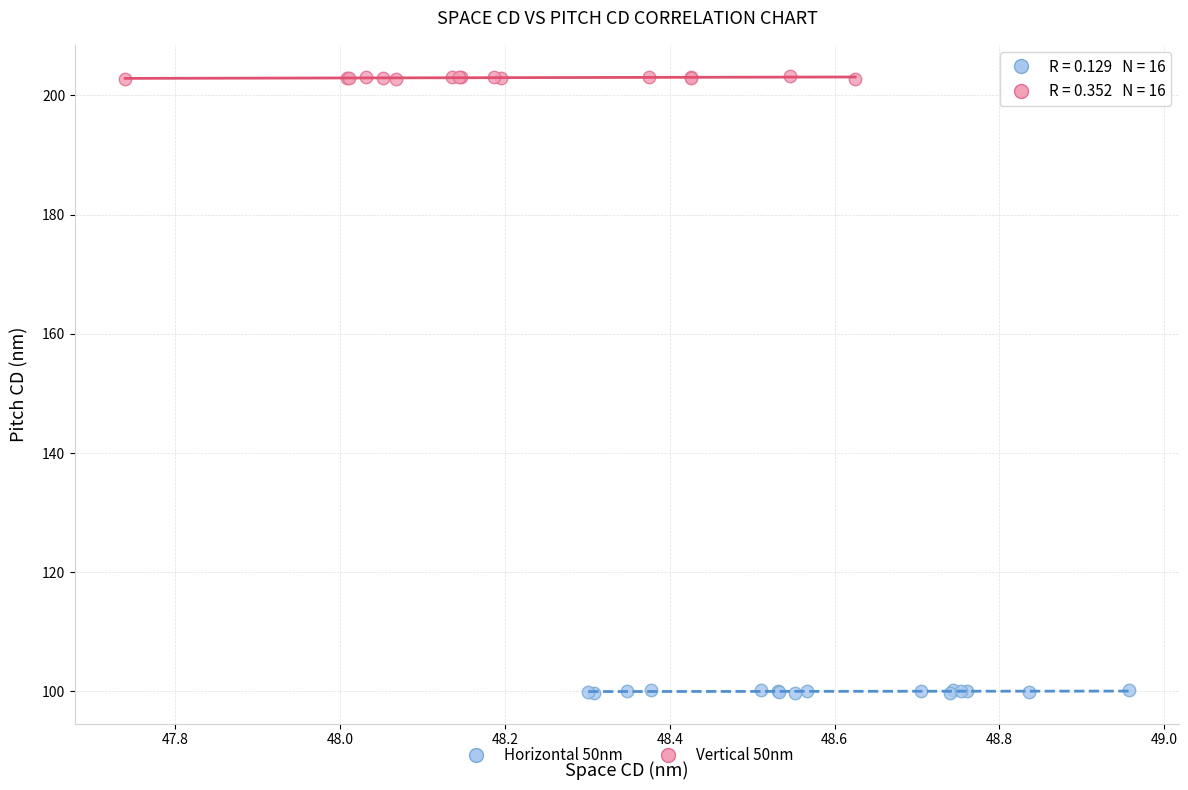

Which series contains the highest Y value?

Vertical 50nm